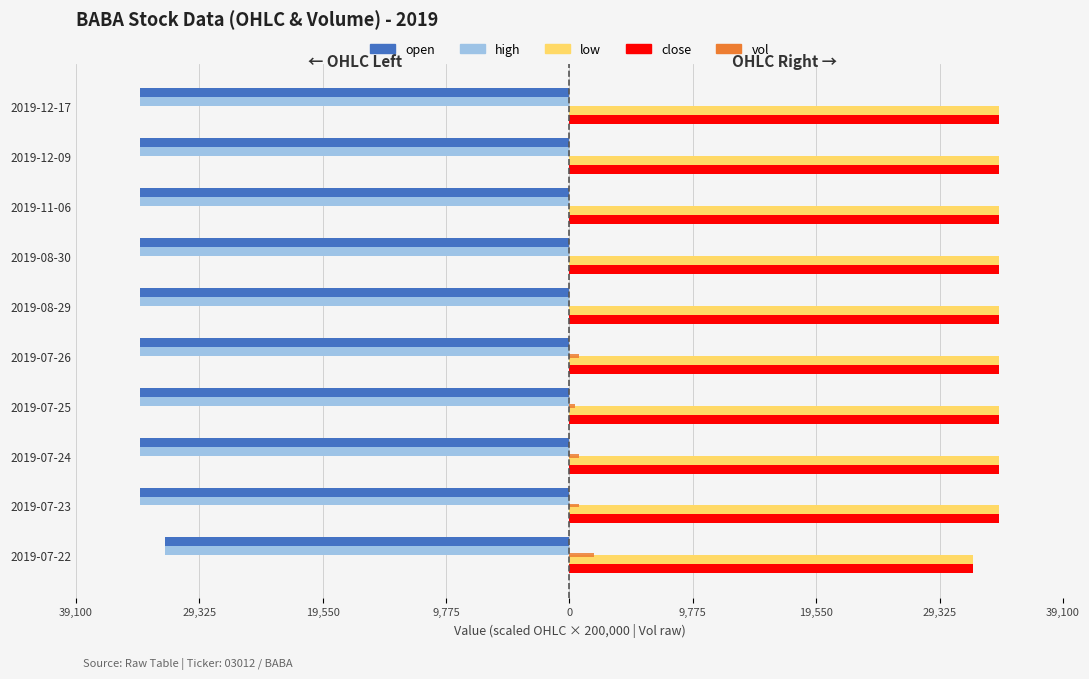

Which series changed the most between 2019-08-29 and 2019-12-09?

open